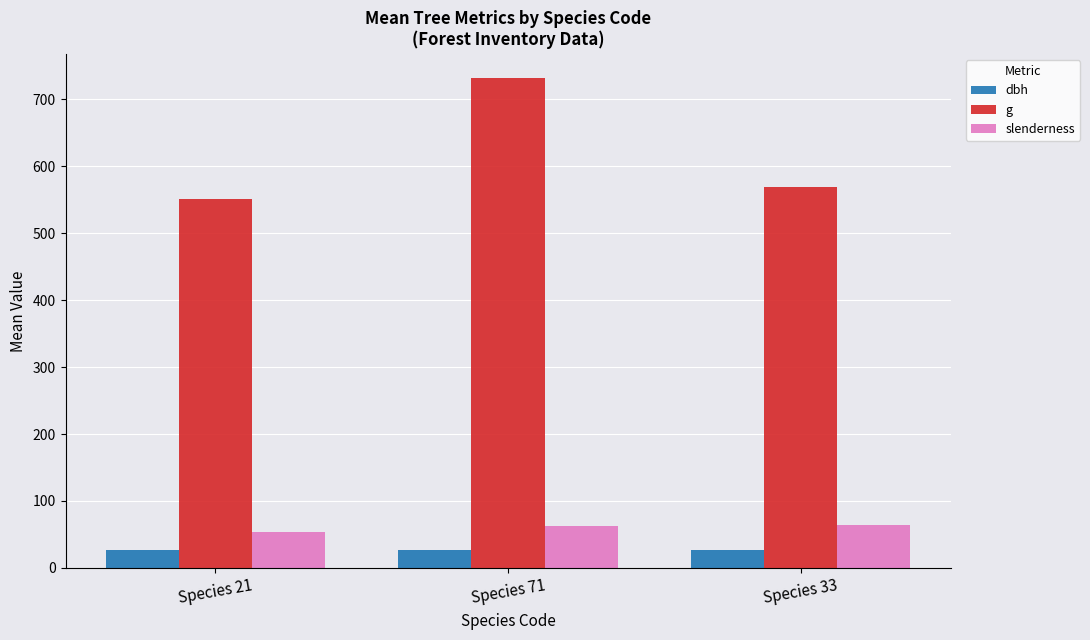

What is the minimum value shown in the chart?

26.3